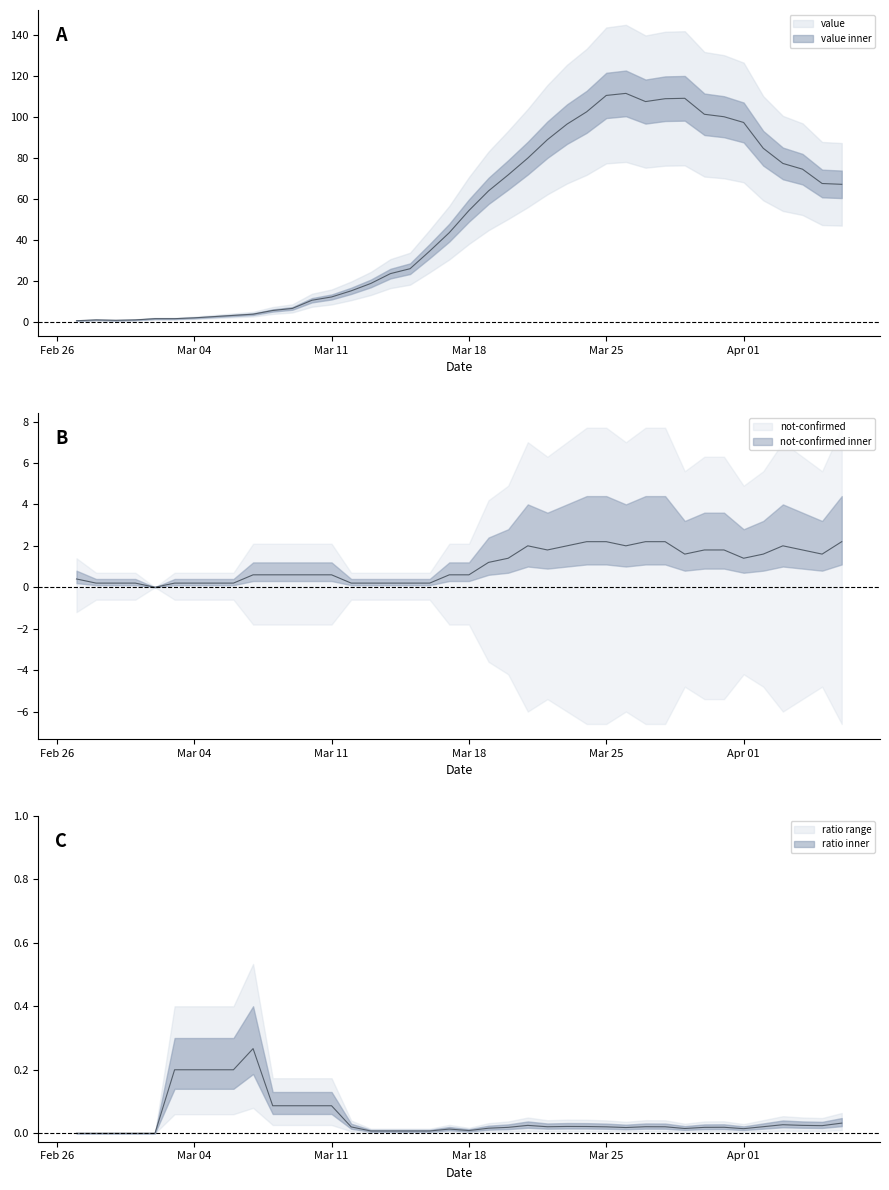

Between 2020-03-03 and 2020-03-27, which is larger?

2020-03-27